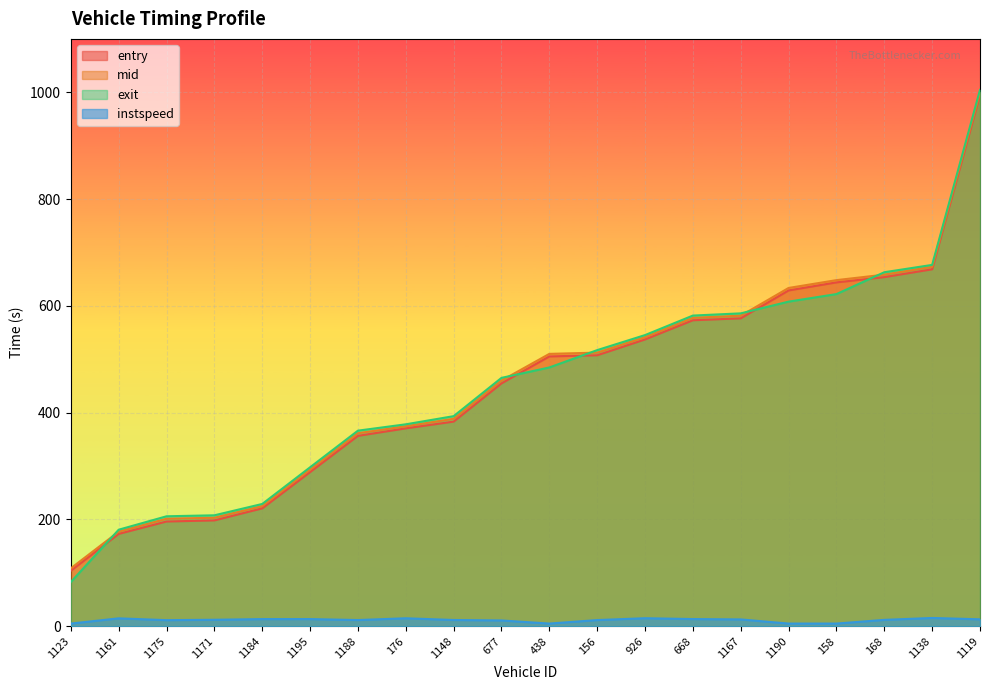

What is the greatest value displayed?

1004.5